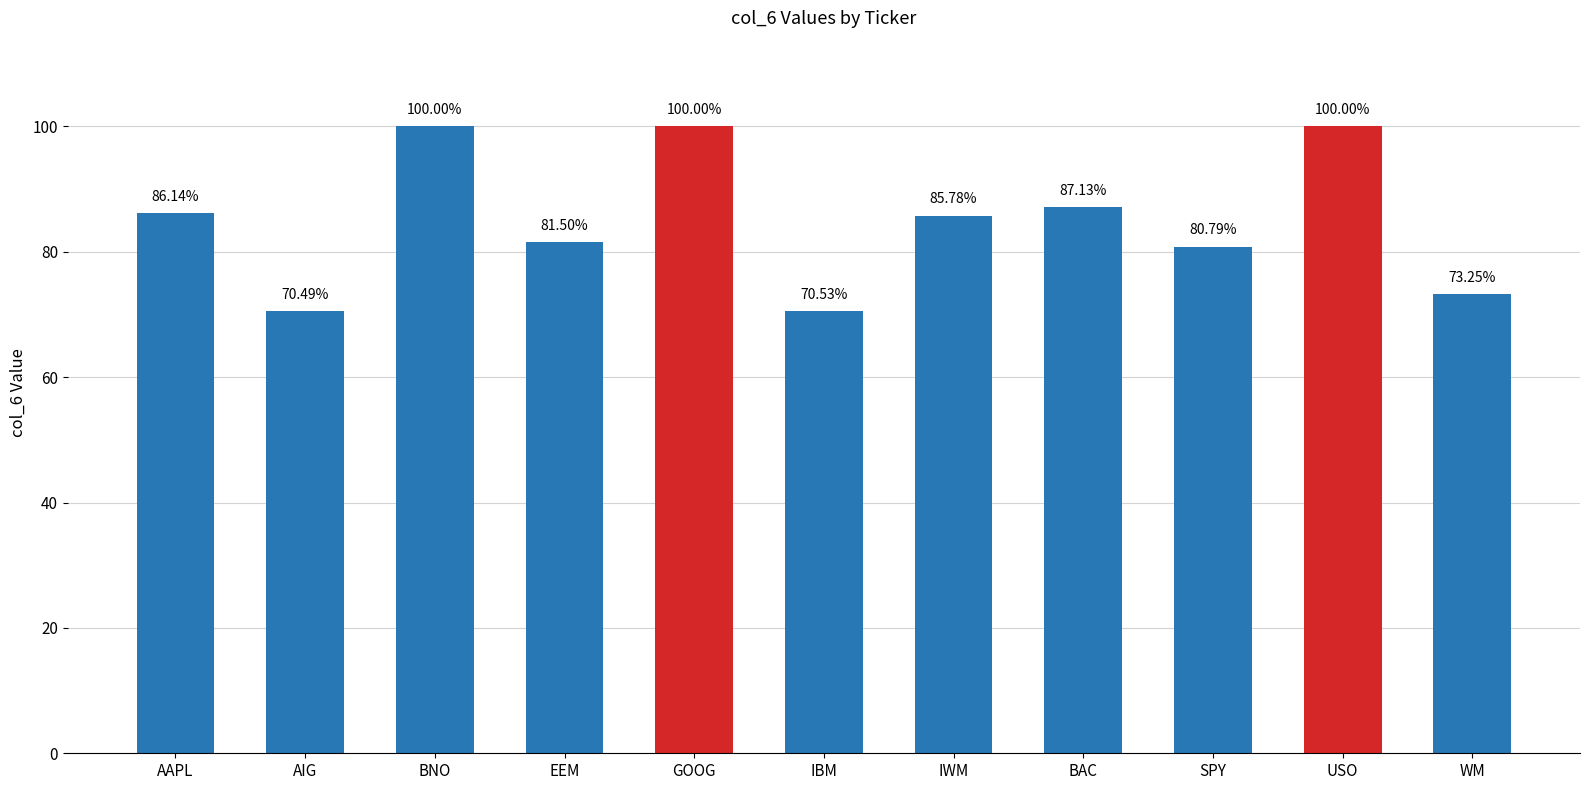

Are the bars horizontal?

No